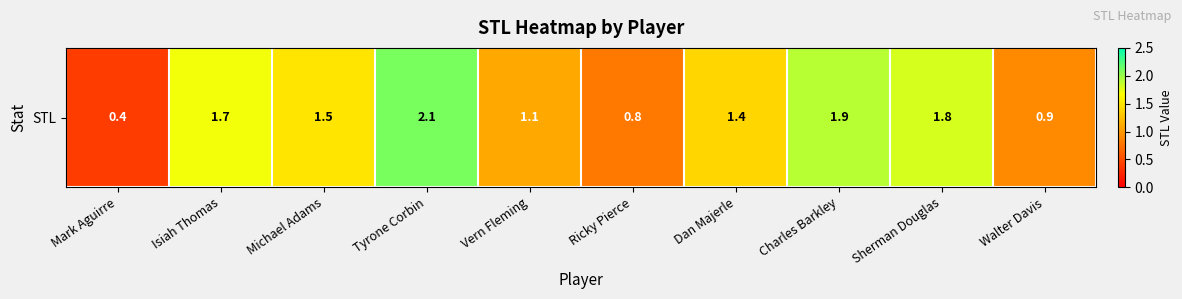

Count the number of values greater than 1.

7